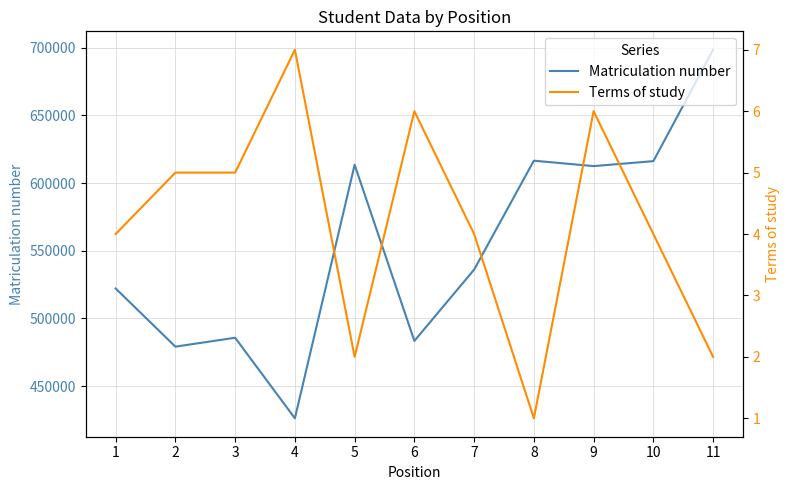

List the series in order of their peak value, highest first.

Matriculation number, Terms of study